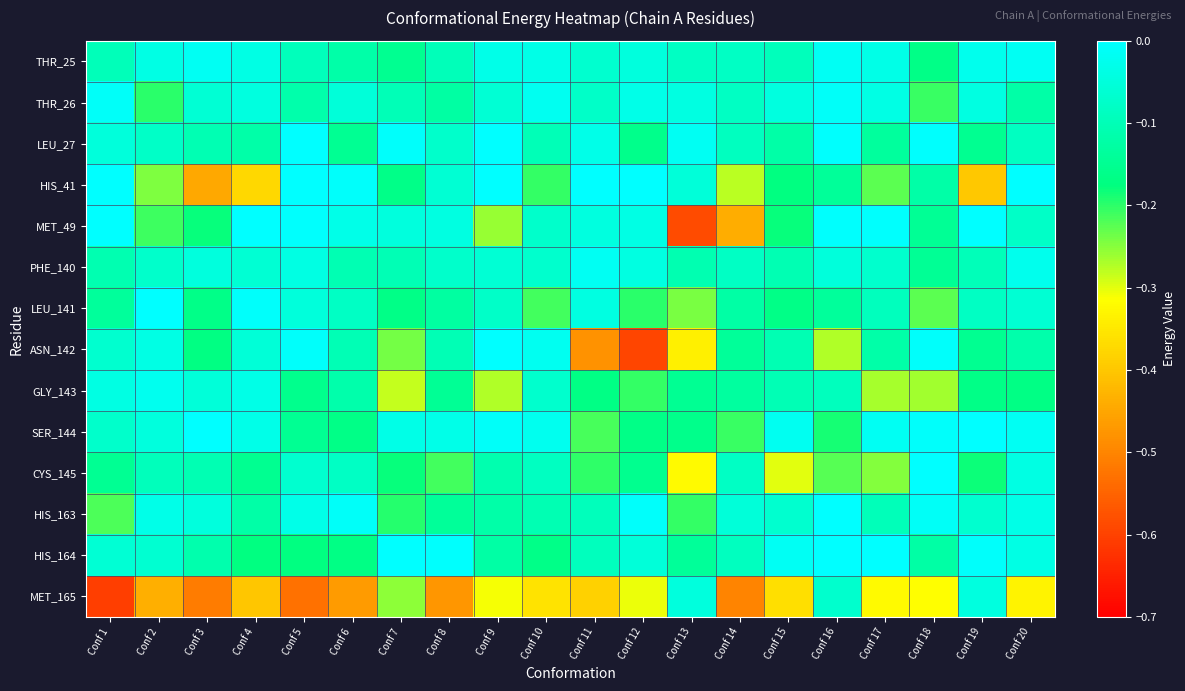

Which series changed the most between Conf 12 and Conf 20?

ASN_142